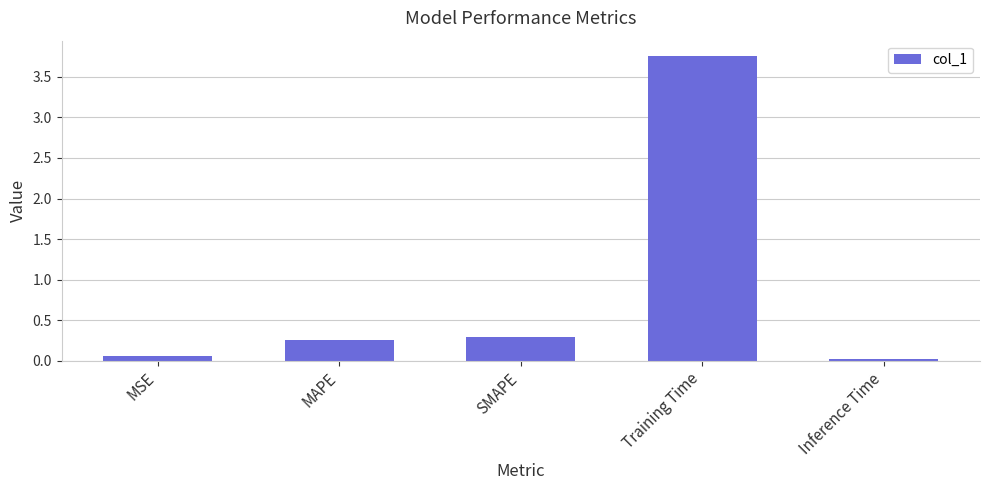

Which category has the highest value across all series?

Training Time